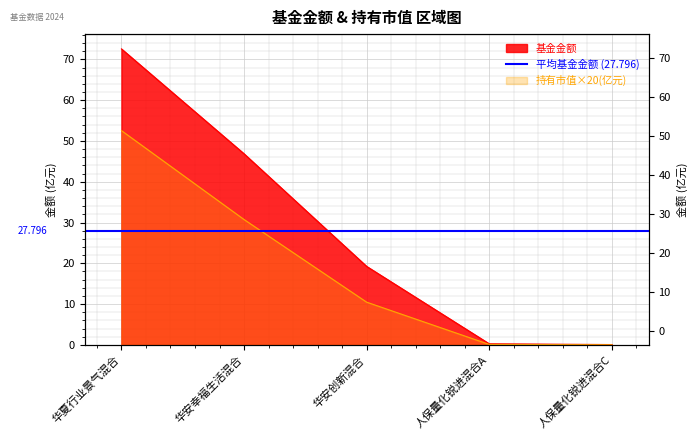

Rank the series at 华安创新混合 from lowest to highest value.

持有市值(亿元), 基金金额